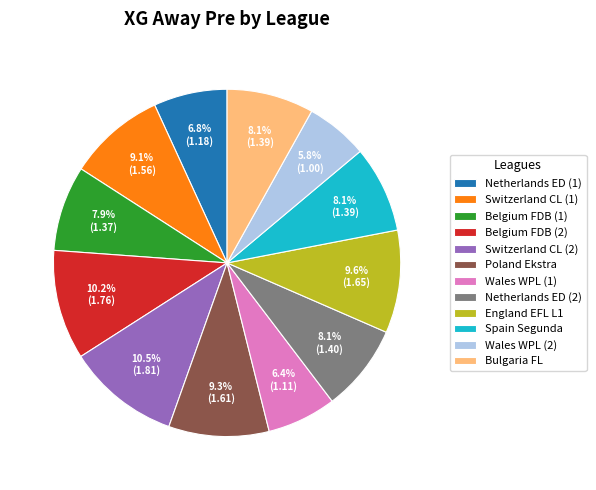

Between Spain Segunda and Wales WPL (2), which is larger?

Spain Segunda